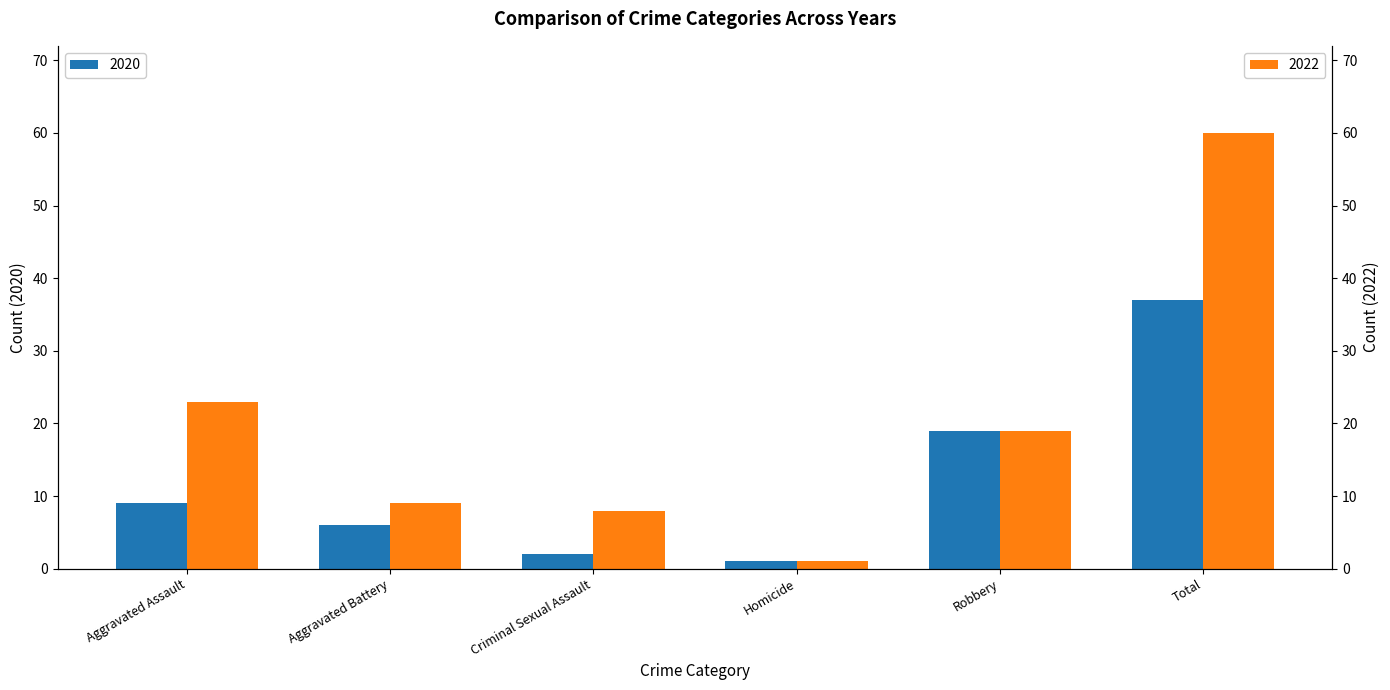

Rank the series by their average value, from highest to lowest.

2022, 2020